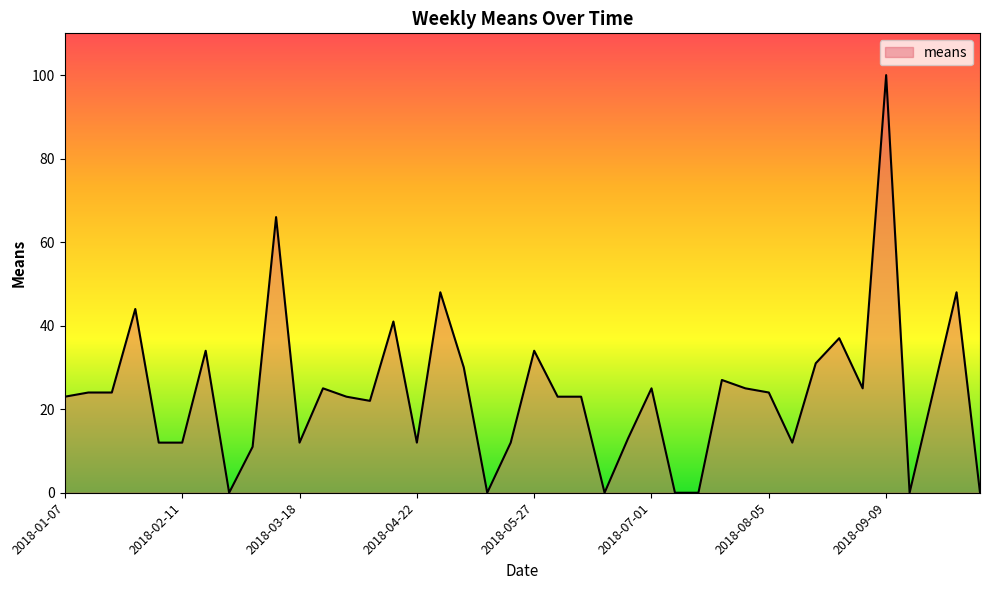

What is the difference between the maximum and minimum values?

100